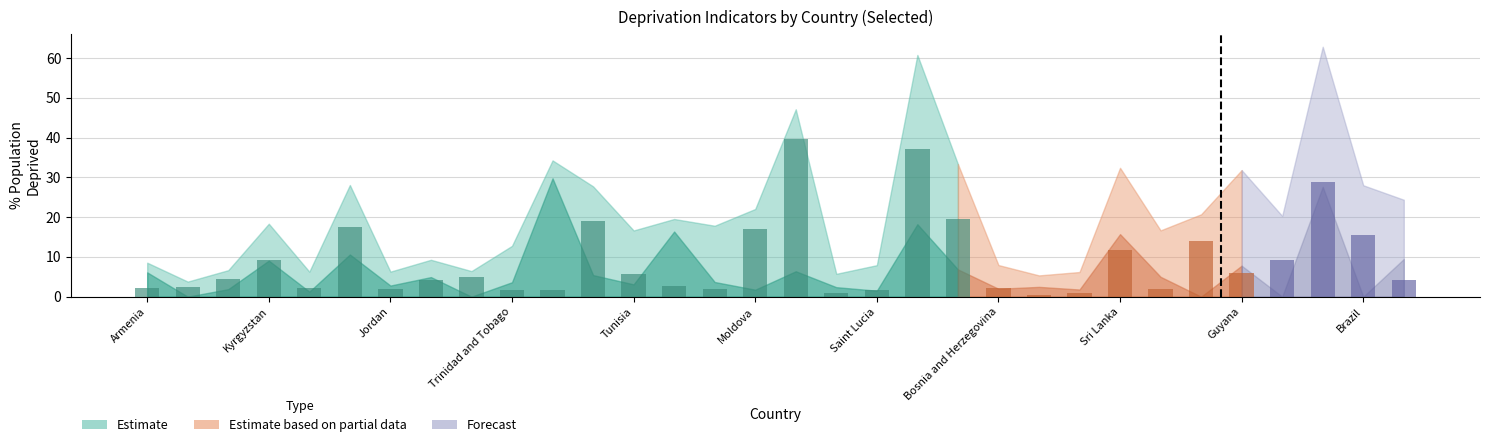

What is the sum of all values?

291.7